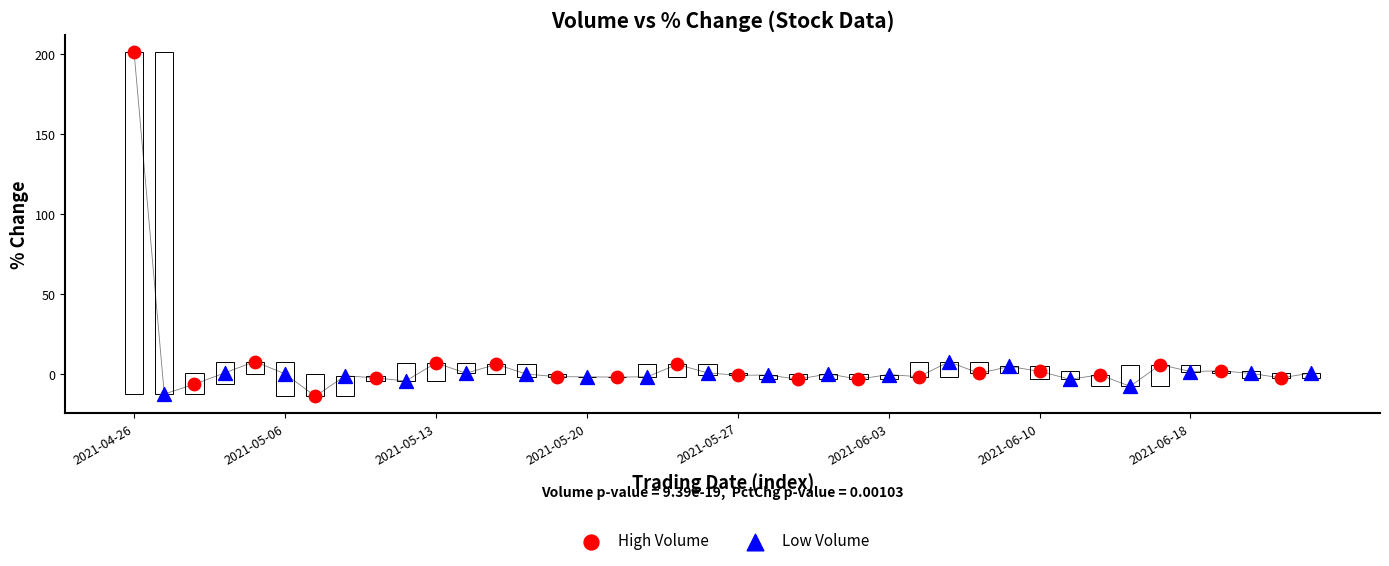

Which series has the widest spread of Y values?

High Volume